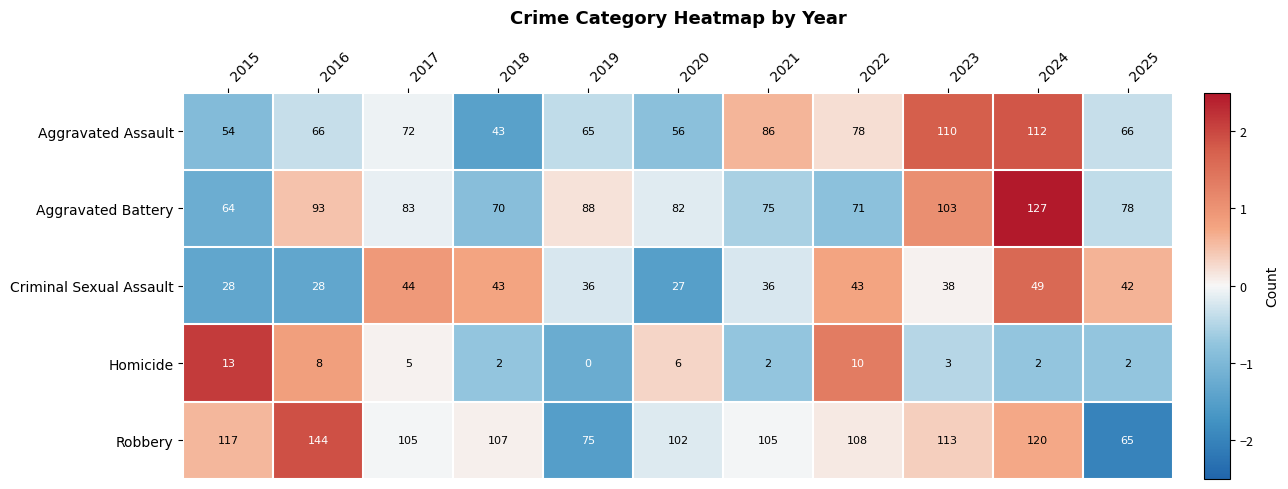

Rank the series by their maximum value, from highest to lowest.

Robbery, Aggravated Battery, Aggravated Assault, Criminal Sexual Assault, Homicide